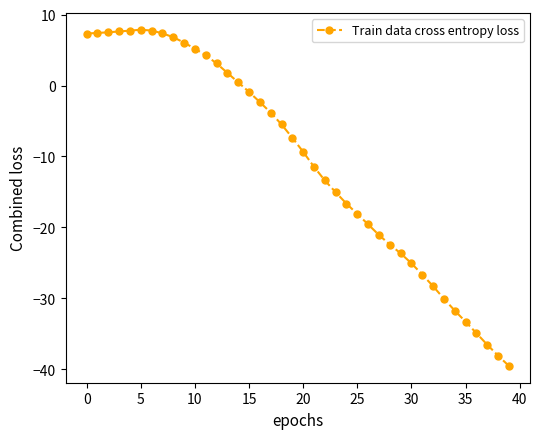

What is the value of the 13th point from the left?

3.1